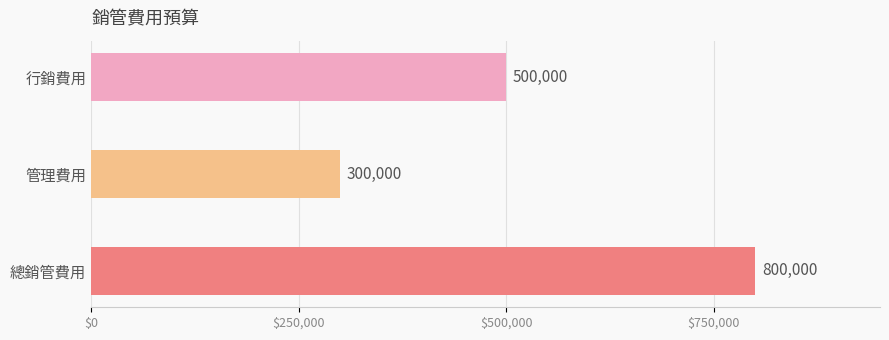

The chart shows a value of 354503 at 總銷管費用. True or false?

False